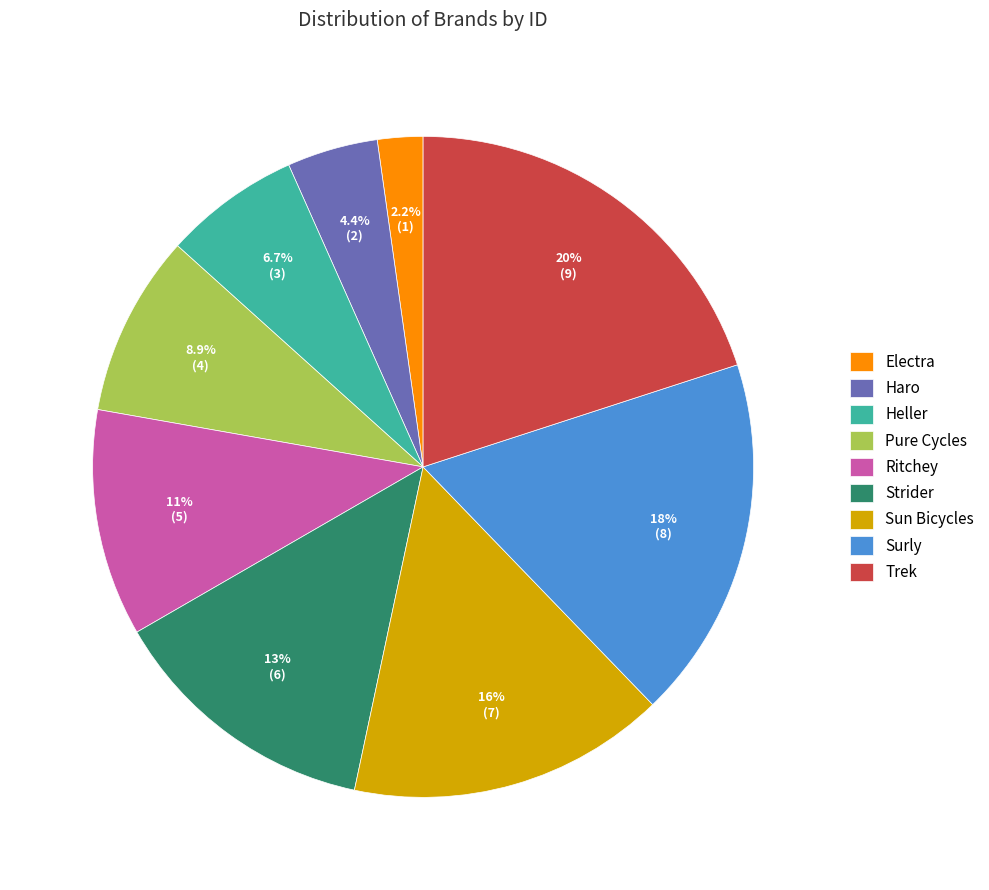

Is the sum of Strider and Electra greater than half?

No